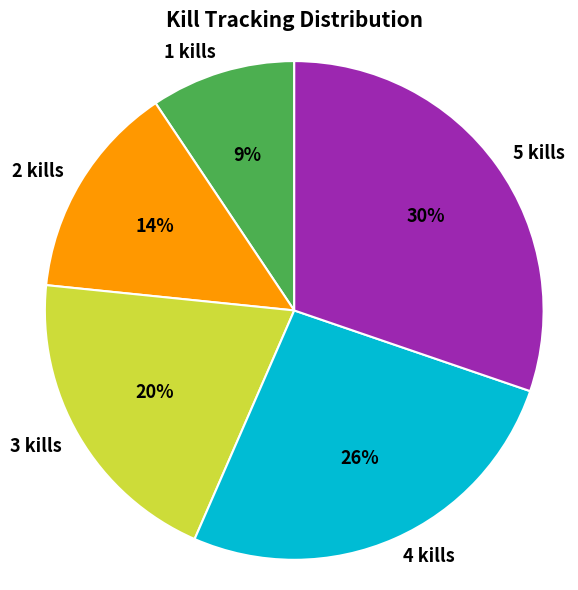

What is the largest slice in the pie chart?

5 kills